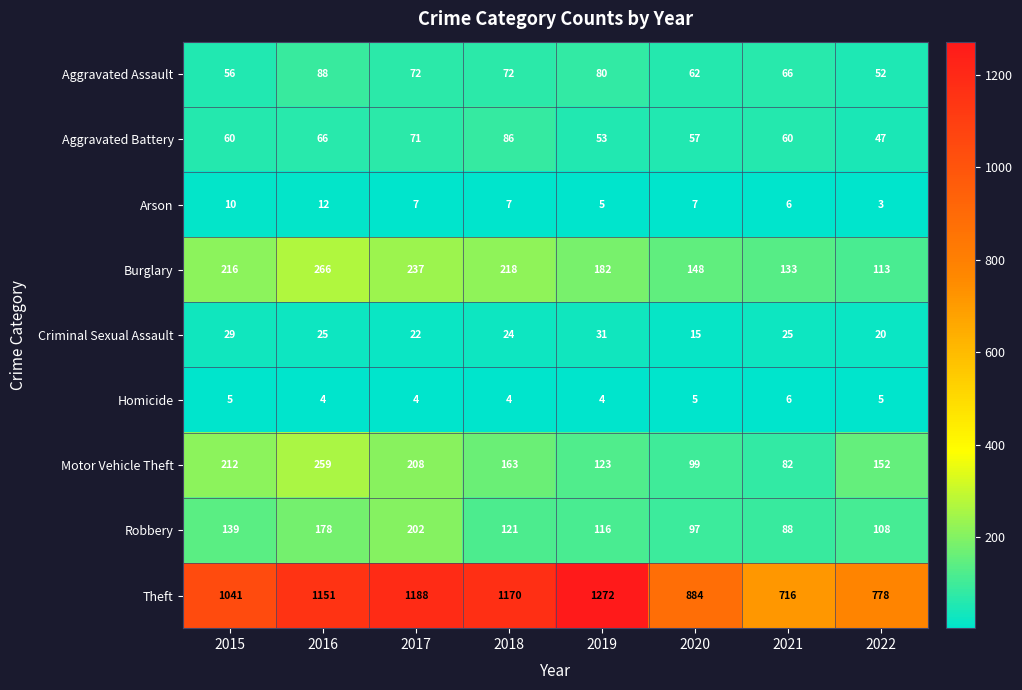

Rank the series at 2017 from highest to lowest value.

Theft, Burglary, Motor Vehicle Theft, Robbery, Aggravated Assault, Aggravated Battery, Criminal Sexual Assault, Arson, Homicide